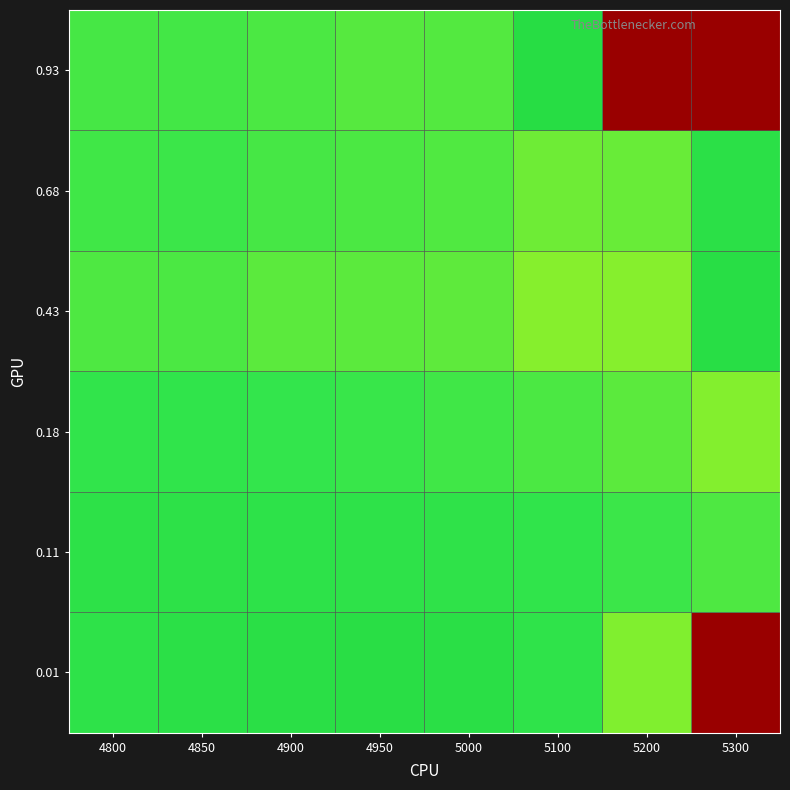

Count the number of data series in this chart.

6